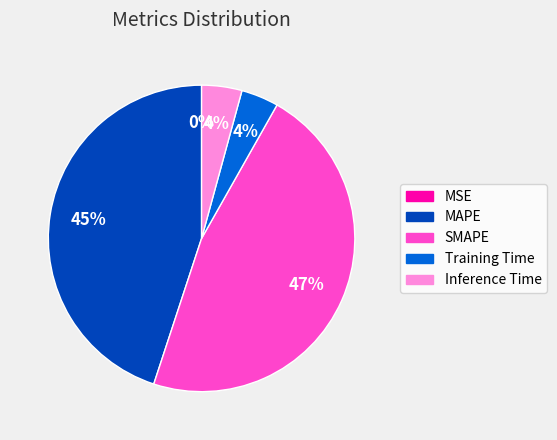

Which category has the biggest portion of the pie?

SMAPE